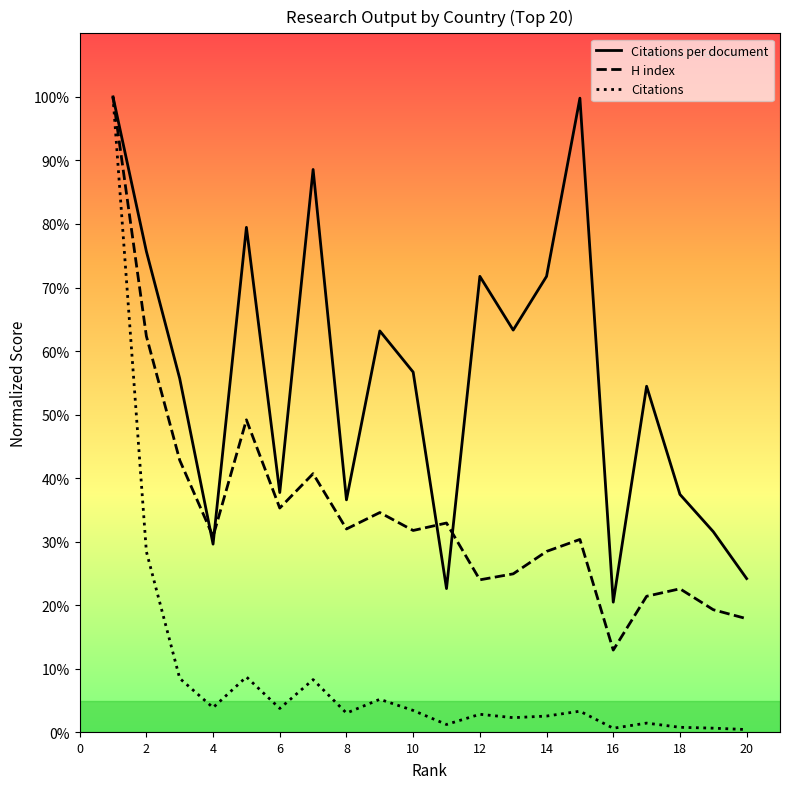

What are all the series names shown in the legend?

Citations per document, H index, Citations